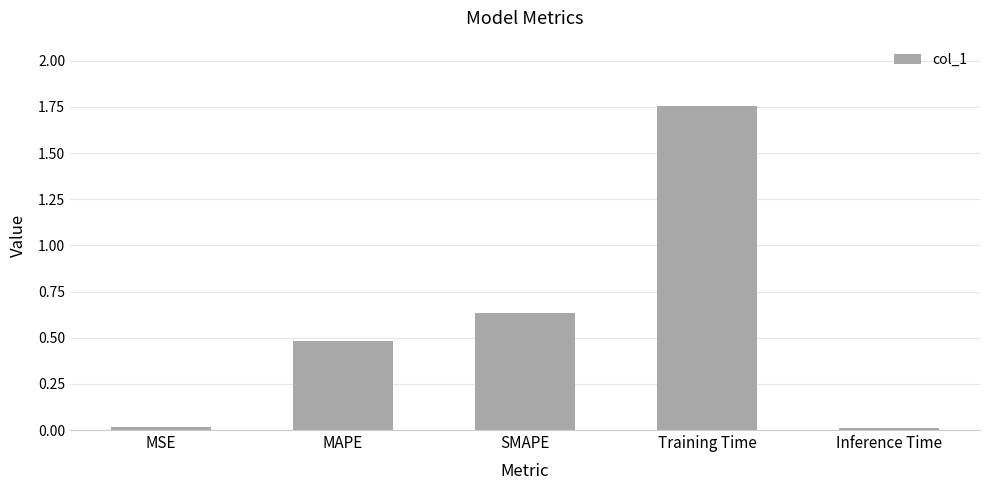

Is it true that the value at MAPE is 0.1?

False